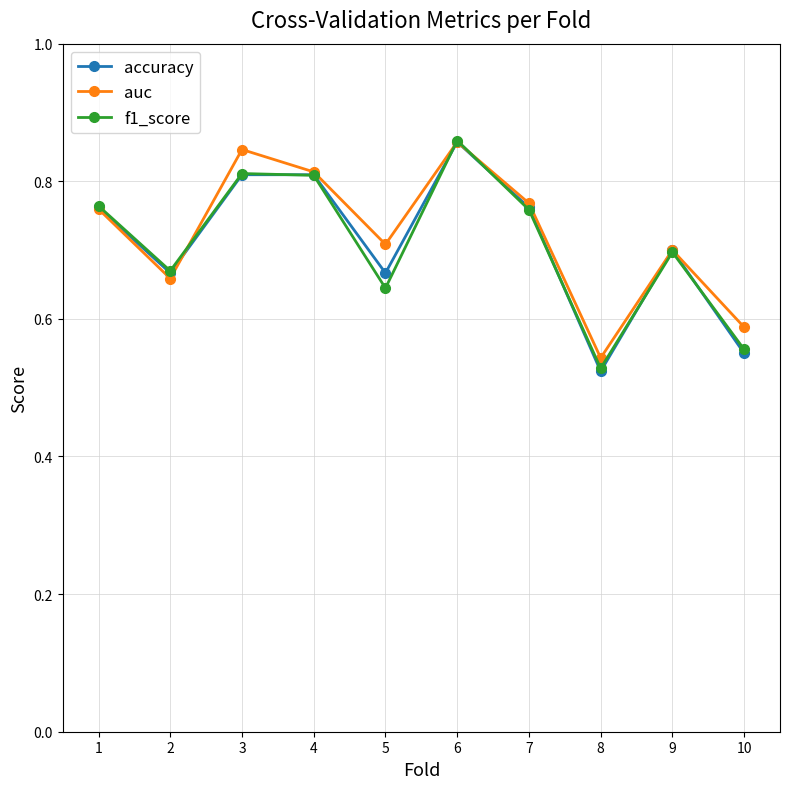

The accuracy series shows 0.8 at 3. True or false?

True